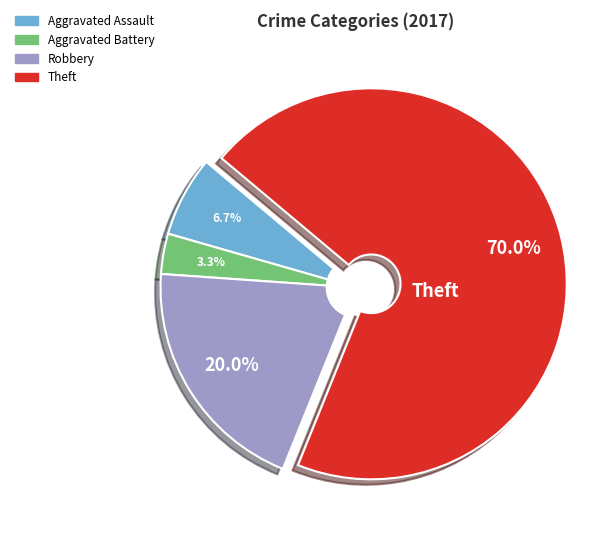

Is Theft the majority of the pie?

Yes